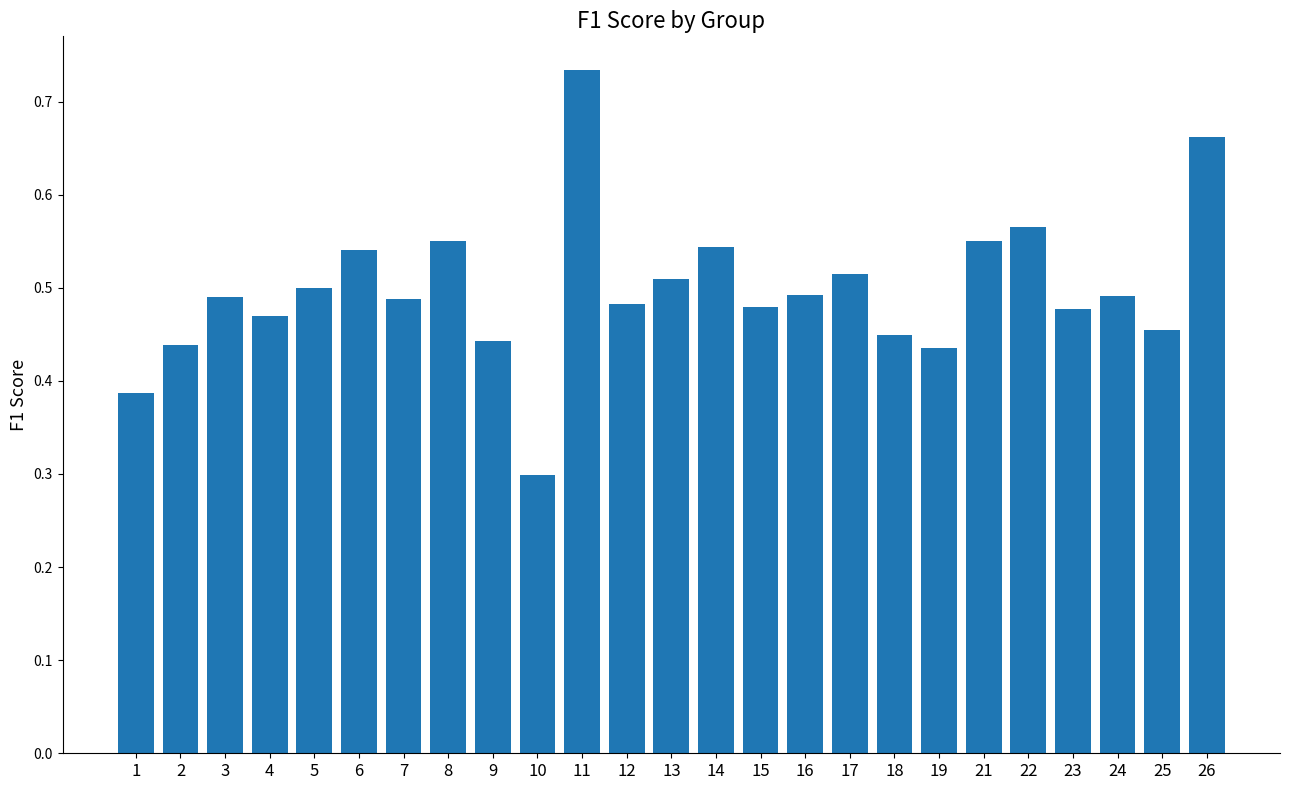

At which label is the value closest to 0?

10